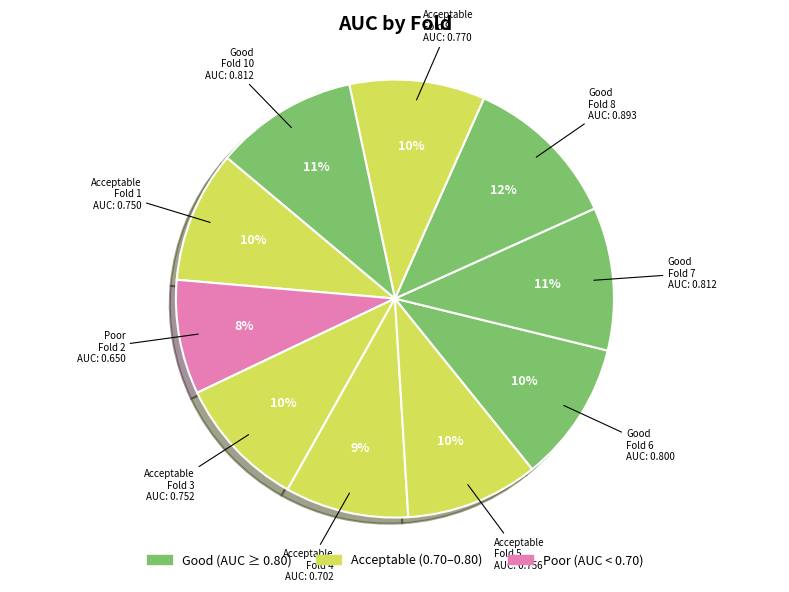

Does Fold 4 account for over 50% of the chart?

No